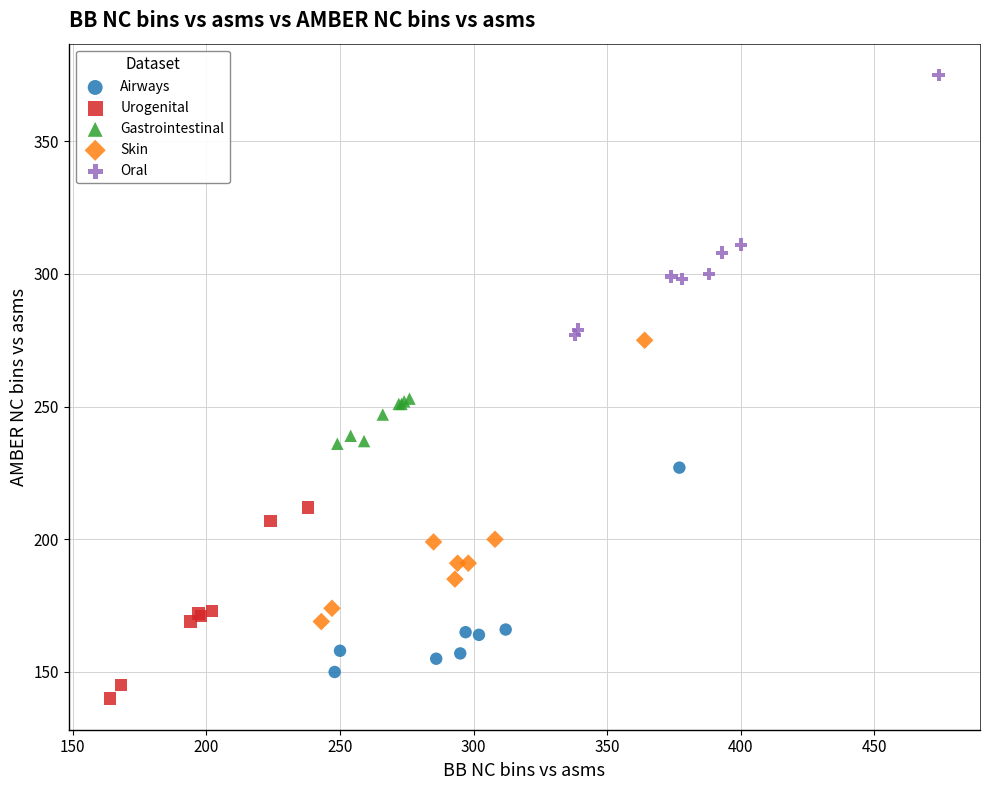

Which series contains the highest Y value?

Oral